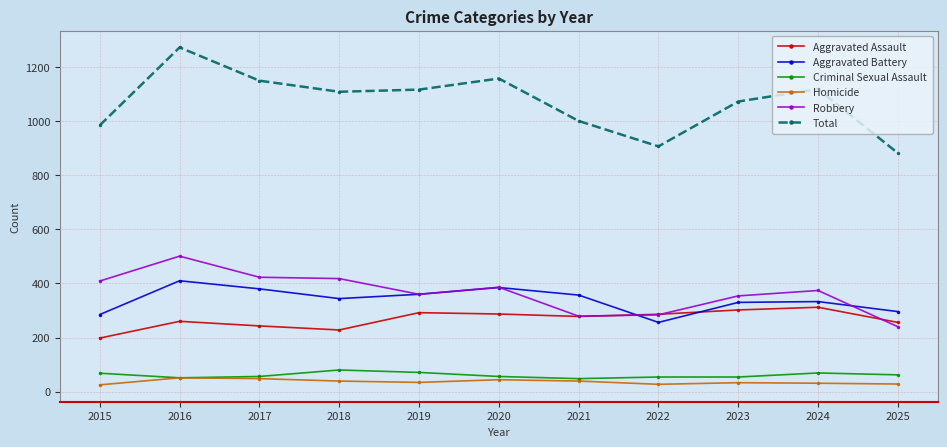

What is the greatest value displayed?

1273